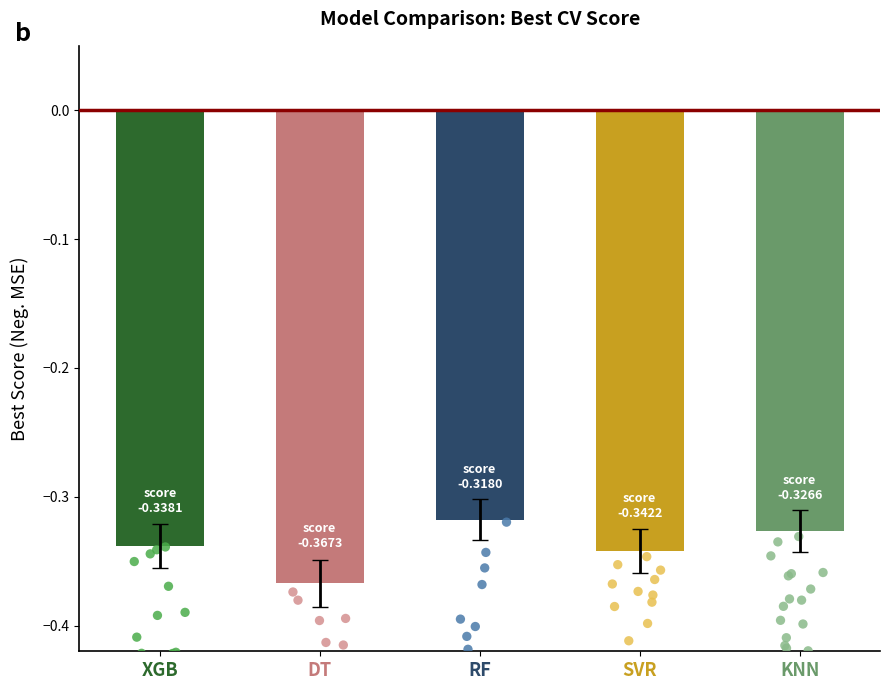

Between XGB and DT, which is larger?

XGB